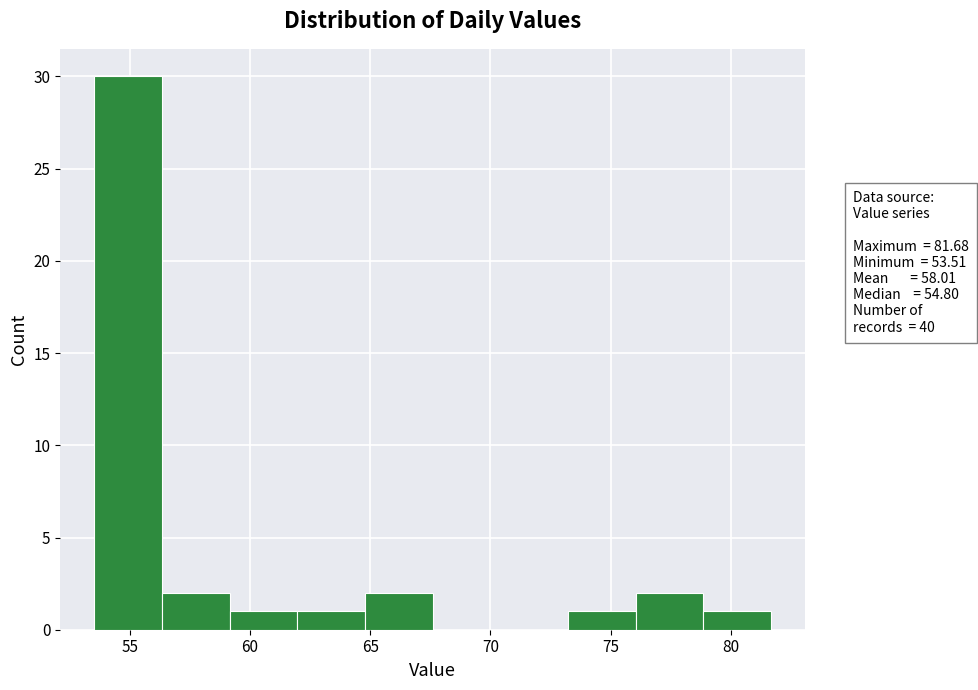

What is the height of the bar covering 62.0 to 65.0 on the x-axis? Neither the bar edges nor the heights are printed on the chart, so give them approximately, as read against the axes.

1